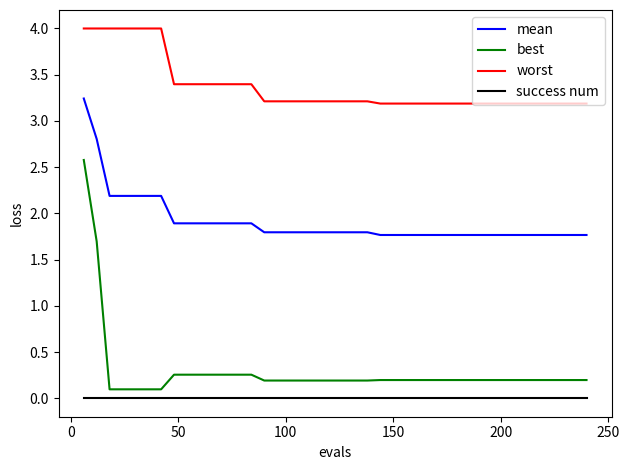

True or false: worst and best cross at least once.

False